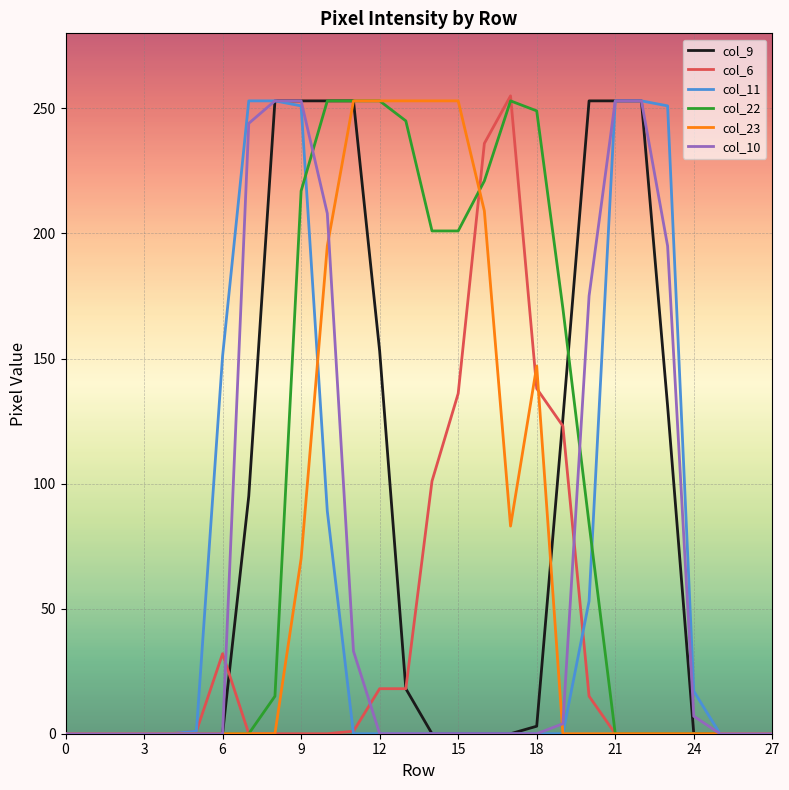

What is the greatest value displayed?

255